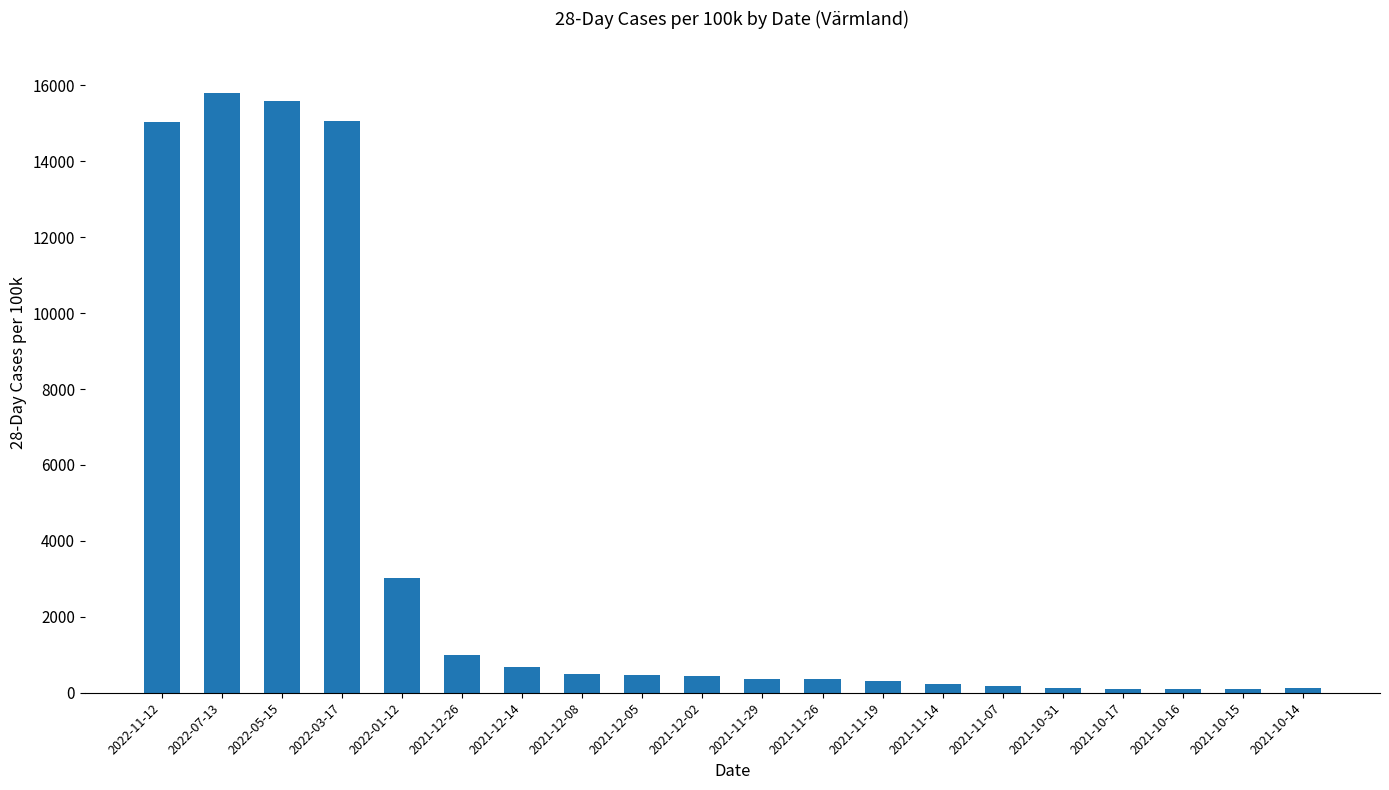

How many bars are there in total?

20